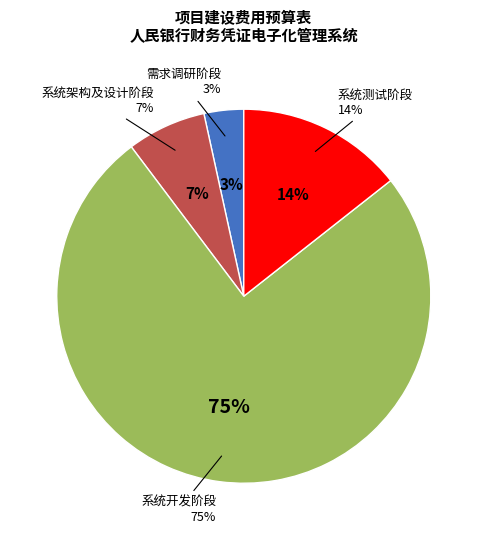

How many slices are in this pie chart?

4